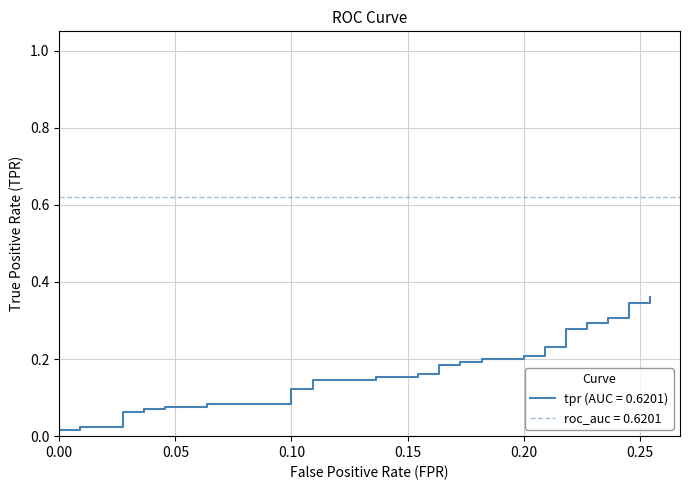

What is the difference between the second highest and minimum values?

0.3